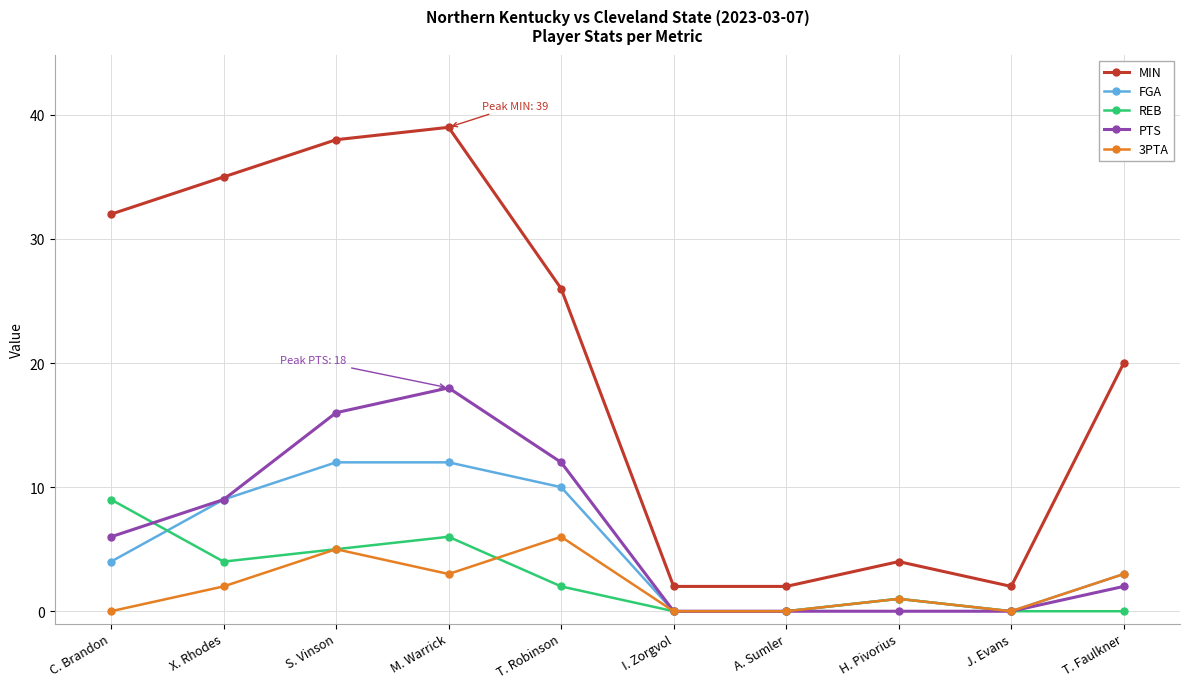

What is the sum of the REB values at X. Rhodes and T. Faulkner?

4